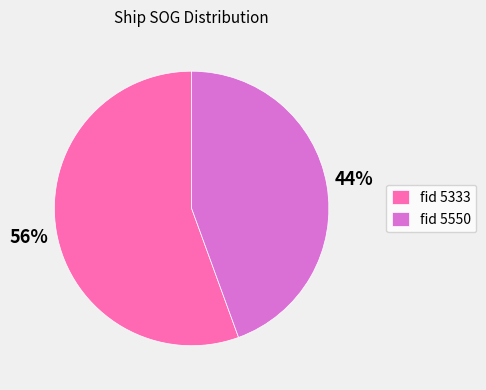

Combined, do fid 5333 and fid 5550 account for over 50%?

Yes